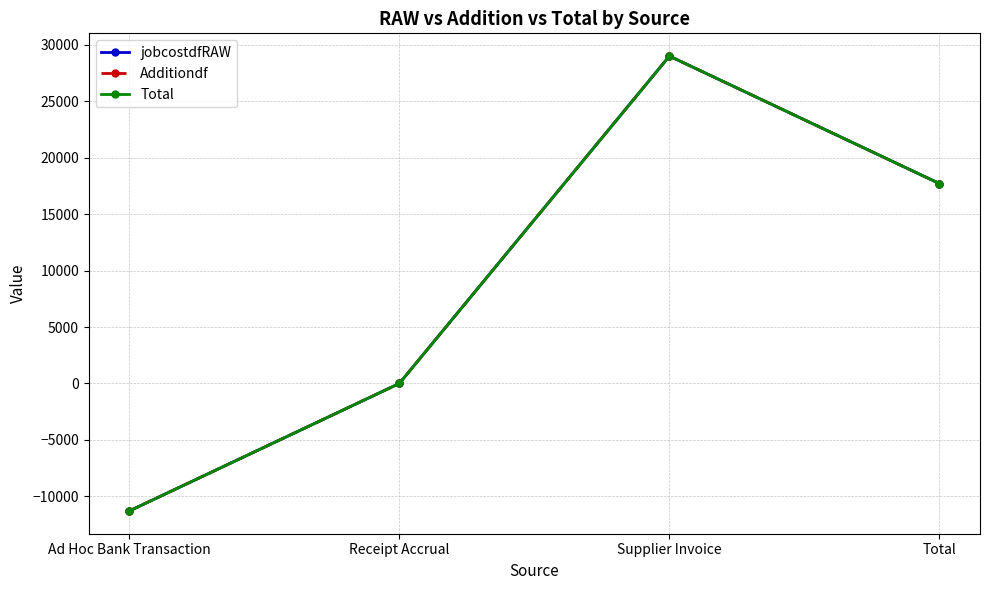

Is it true that Total equals 17707.1 at Total?

True